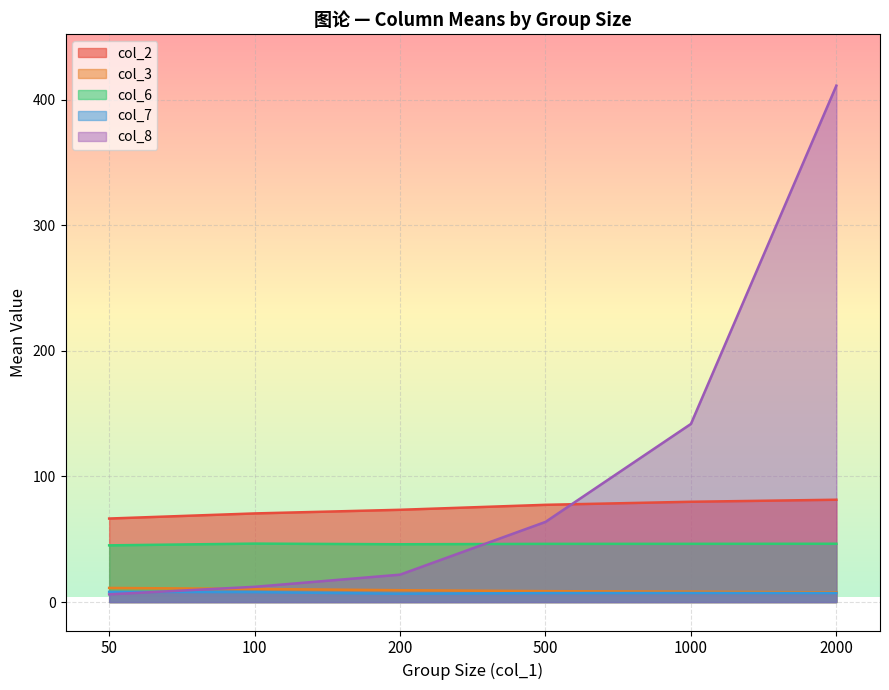

Rank the categories by col_7 (mean) value from highest to lowest.

50, 100, 1000, 2000, 500, 200